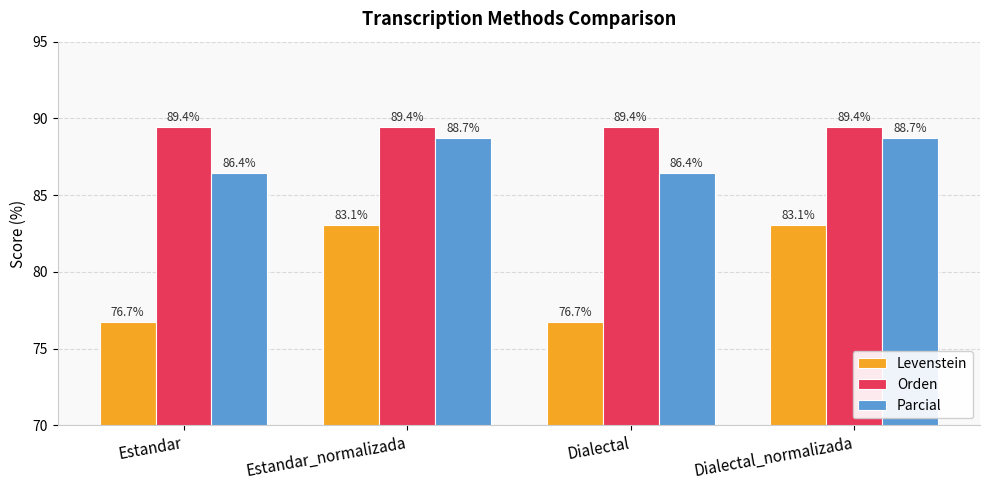

Reading left to right, transcribe all the data shown in this chart.

Levenstein: 76.7	83.1	76.7	83.1
Orden: 89.4	89.4	89.4	89.4
Parcial: 86.4	88.7	86.4	88.7